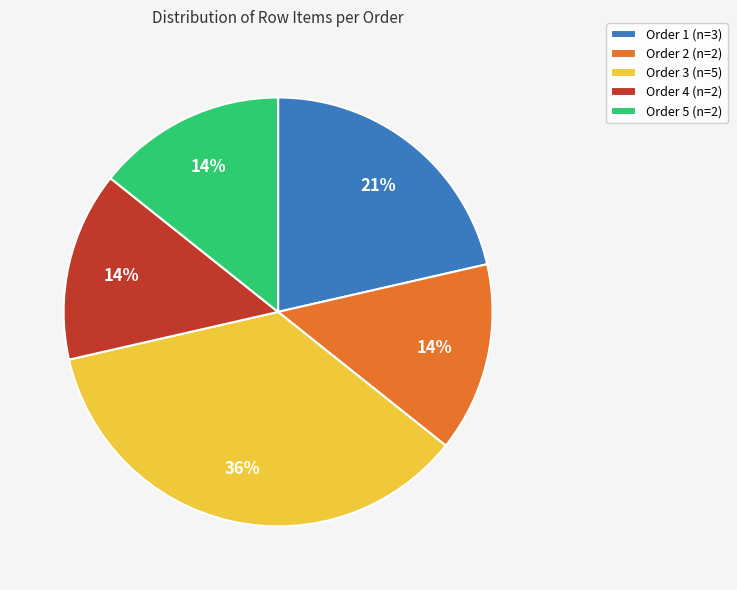

Which category has the biggest portion of the pie?

Order 3